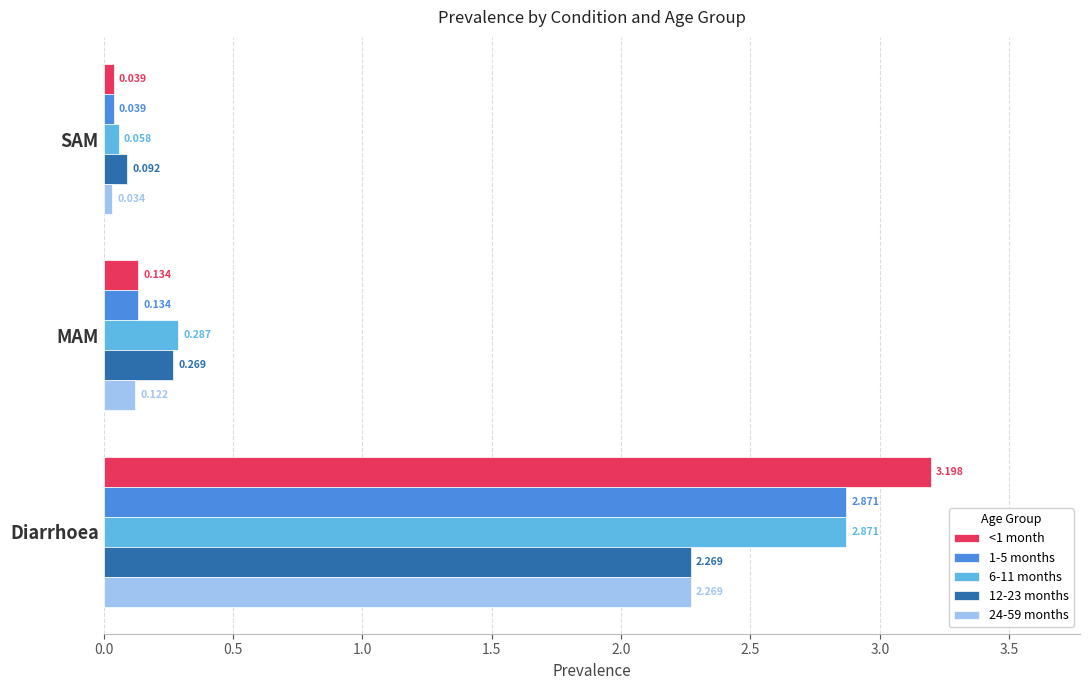

Is the value of 6-11 months at SAM greater than the value of 24-59 months at SAM?

Yes